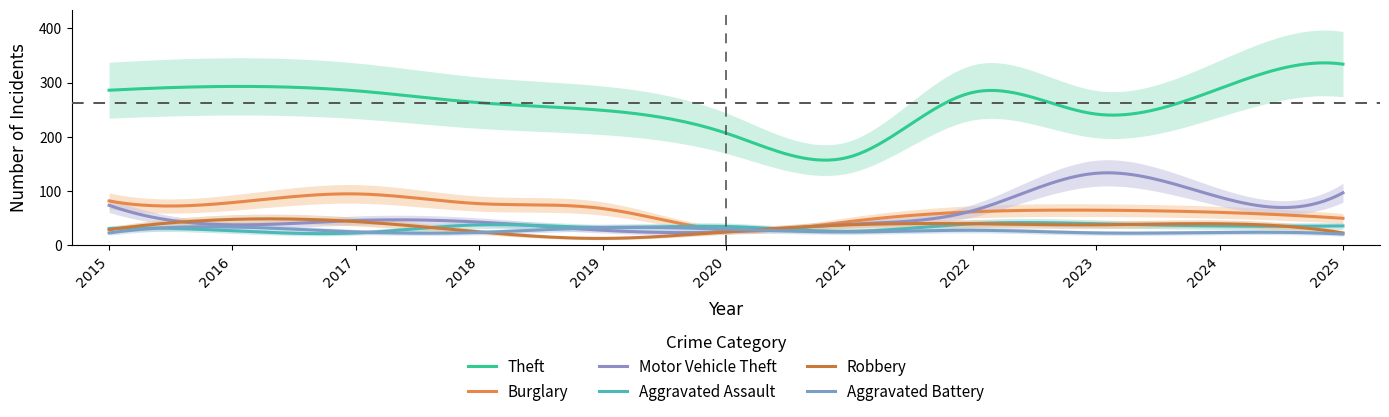

How many data points in Aggravated Assault are less than 35?

5